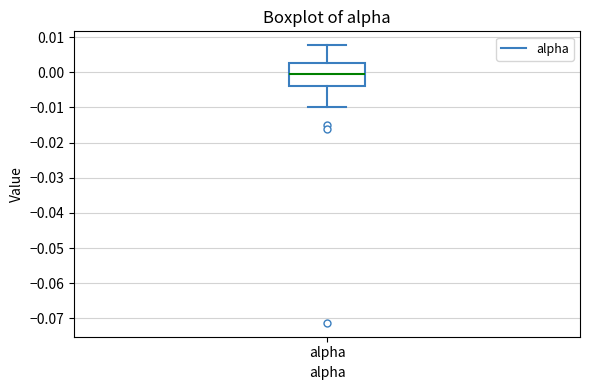

Where does the upper whisker of the box for alpha end on the y-axis? The values are not printed on the chart, so give them approximately, as read against the axis.

0.008